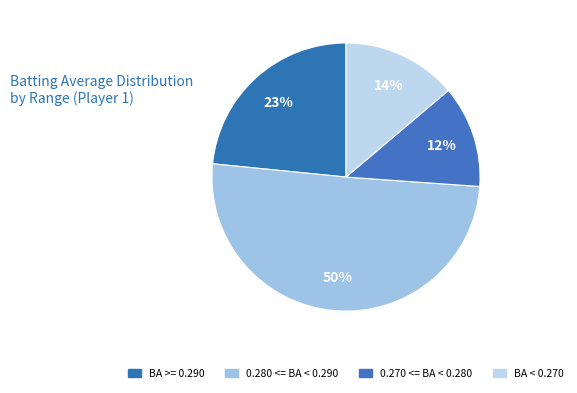

Count the number of slices in the pie.

4